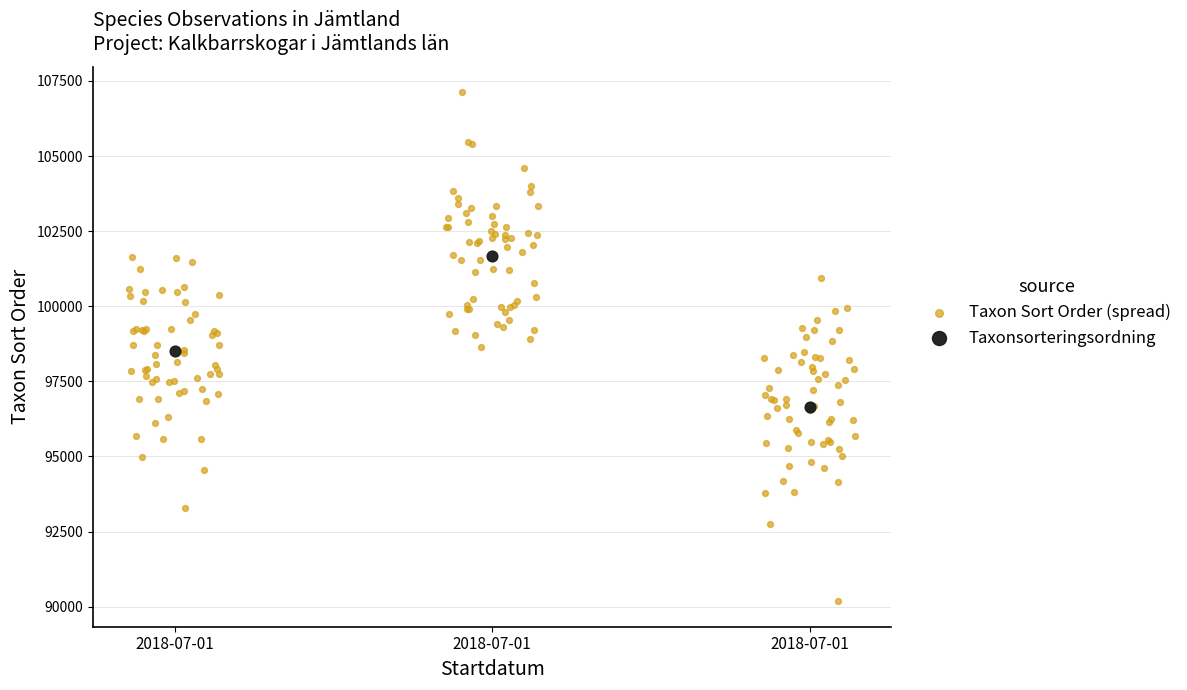

Which series contains the highest Y value?

Taxon Sort Order (spread)